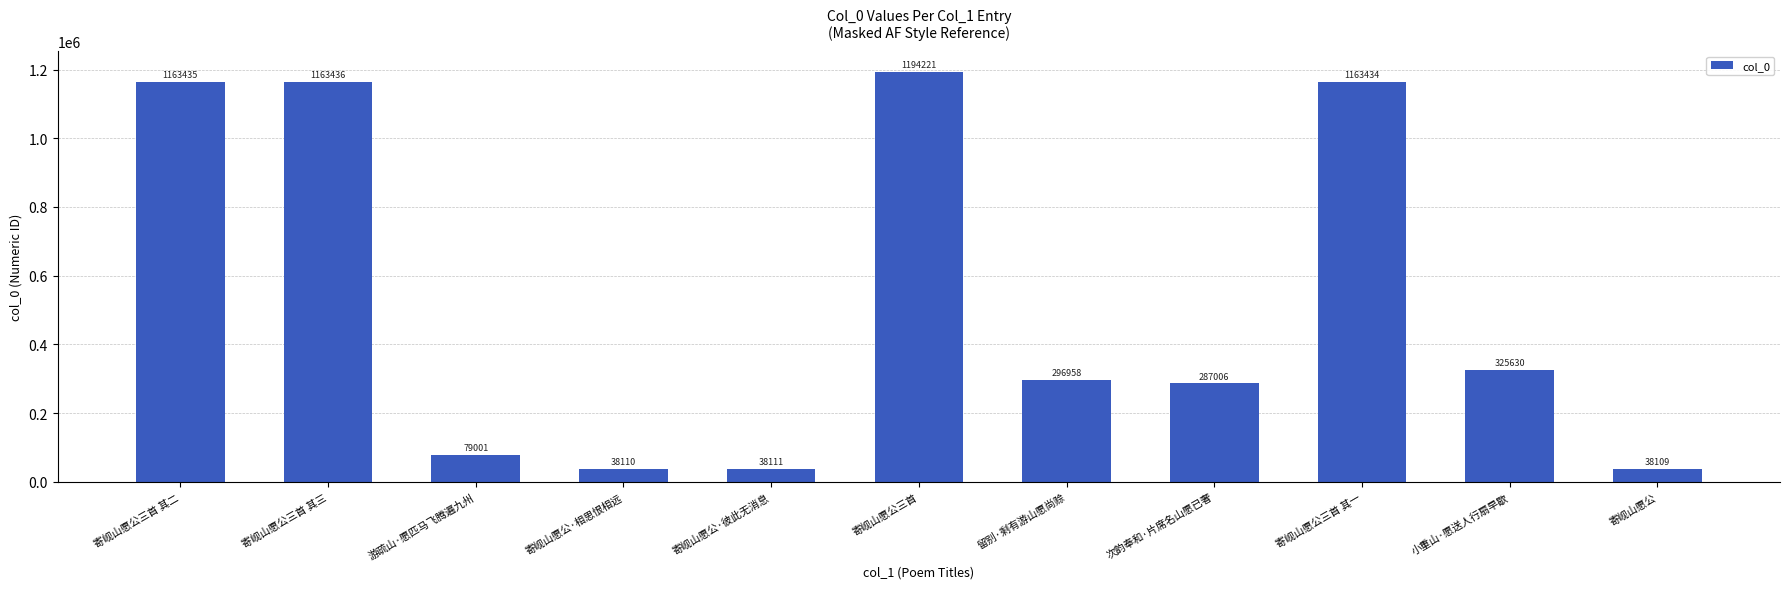

Reading left to right, extract all data points from this chart.

寄岘山愿公三首 其二=1163435	寄岘山愿公三首 其三=1163436	游疏山·愿匹马飞腾遍九州=79001	寄岘山愿公·相思恨相远=38110	寄岘山愿公·彼此无消息=38111	寄岘山愿公三首=1194221	留别·剩有游山愿尚赊=296958	次韵奉和·片席名山愿已奢=287006	寄岘山愿公三首 其一=1163434	小重山·愿送人行扇早歇=325630	寄岘山愿公=38109